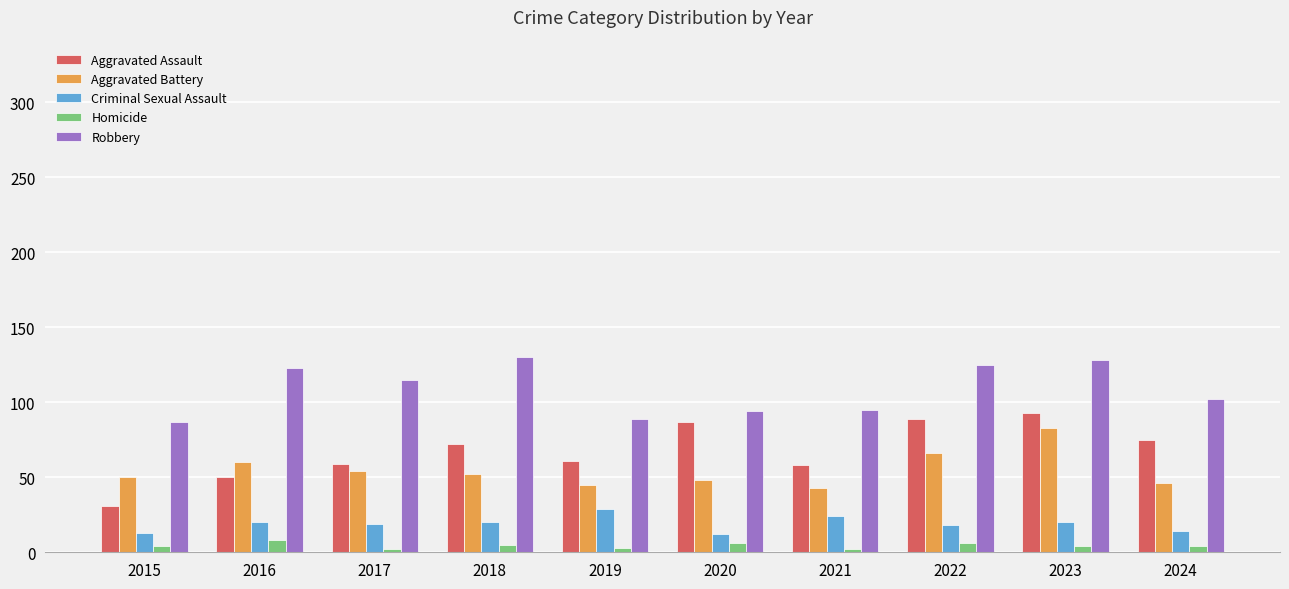

Is the value of Criminal Sexual Assault at 2018 greater than the value of Robbery at 2015?

No